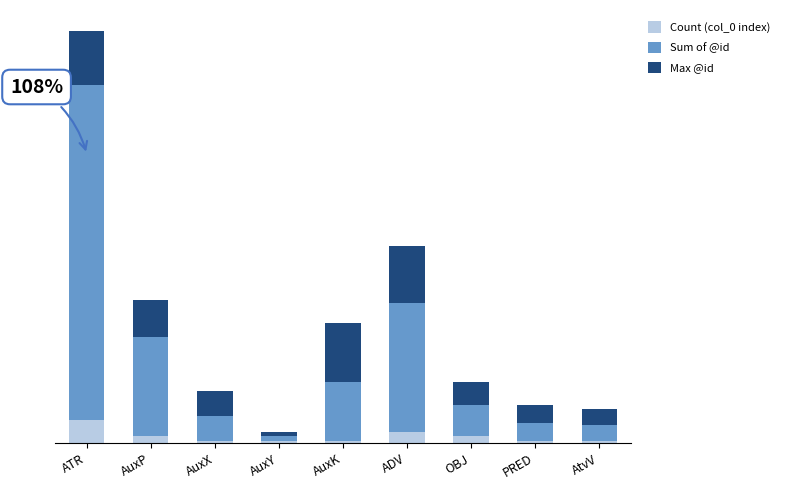

What are all the series names shown in the legend?

Count (col_0 index), Sum of @id, Max @id